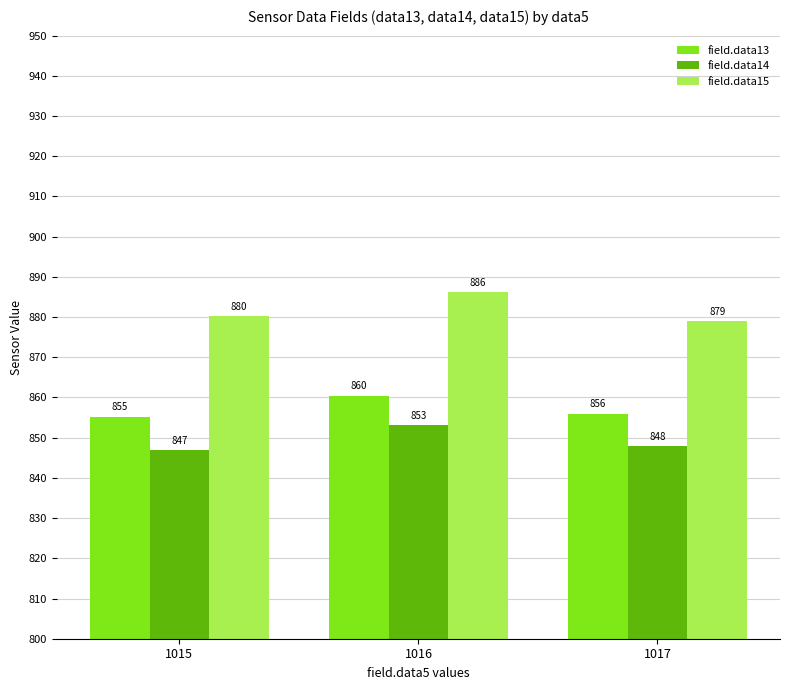

Is the value of field.data13 at 1016 greater than the value of field.data14 at 1016?

Yes